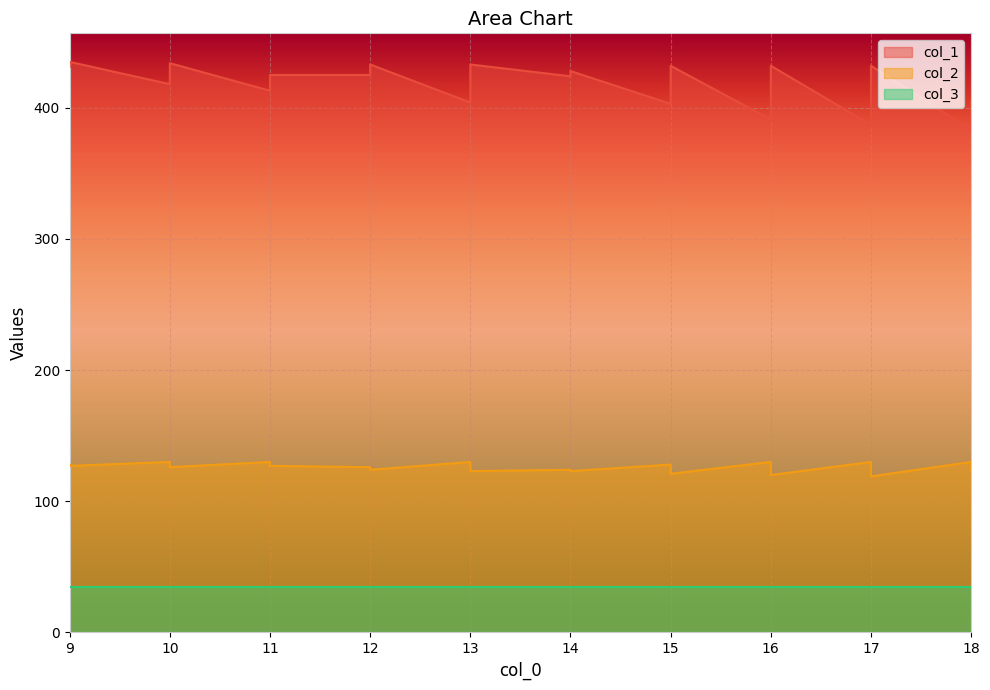

True or false: col_2 and col_1 intersect in this chart.

False